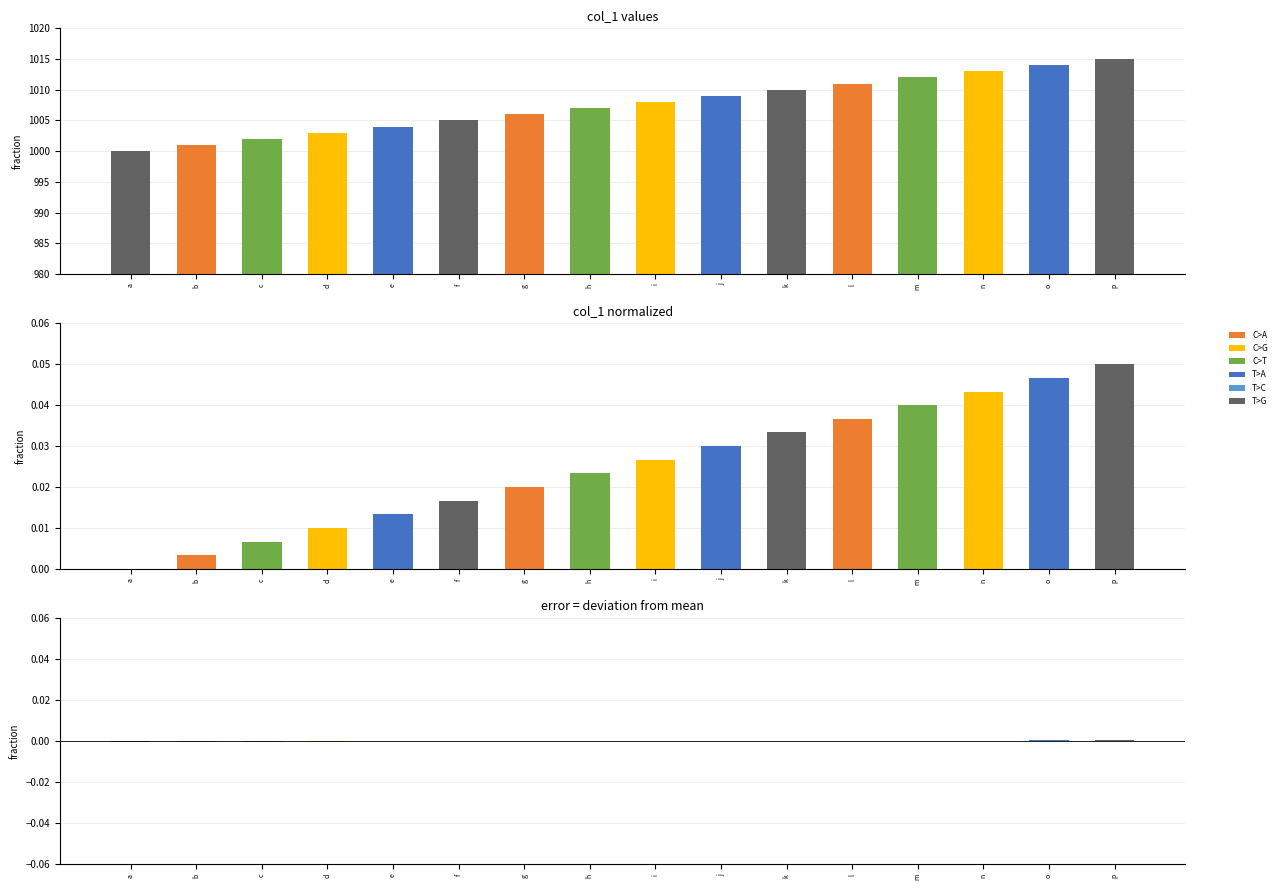

Reading left to right, extract all data points from this chart.

col_1: 1000.0	1001.0	1002.0	1003.0	1004.0	1005.0	1006.0	1007.0	1008.0	1009.0	1010.0	1011.0	1012.0	1013.0	1014.0	1015.0
col_1 normalized: 0.0	0.0	0.0	0.0	0.0	0.0	0.0	0.0	0.0	0.0	0.0	0.0	0.0	0.0	0.0	0.1
col_1 error: -0.0	-0.0	-0.0	-0.0	-0.0	-0.0	-0.0	-0.0	0.0	0.0	0.0	0.0	0.0	0.0	0.0	0.0